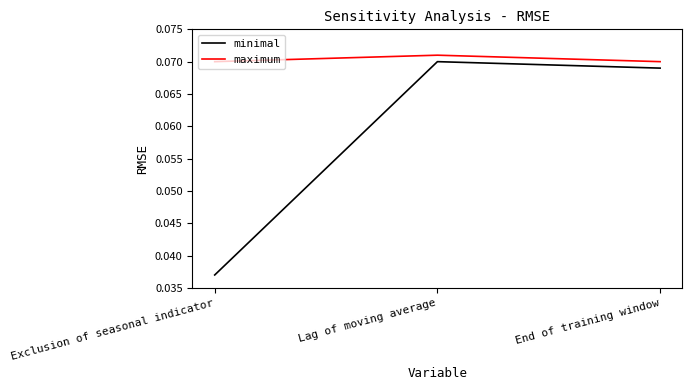

How many lines are shown in the chart?

2